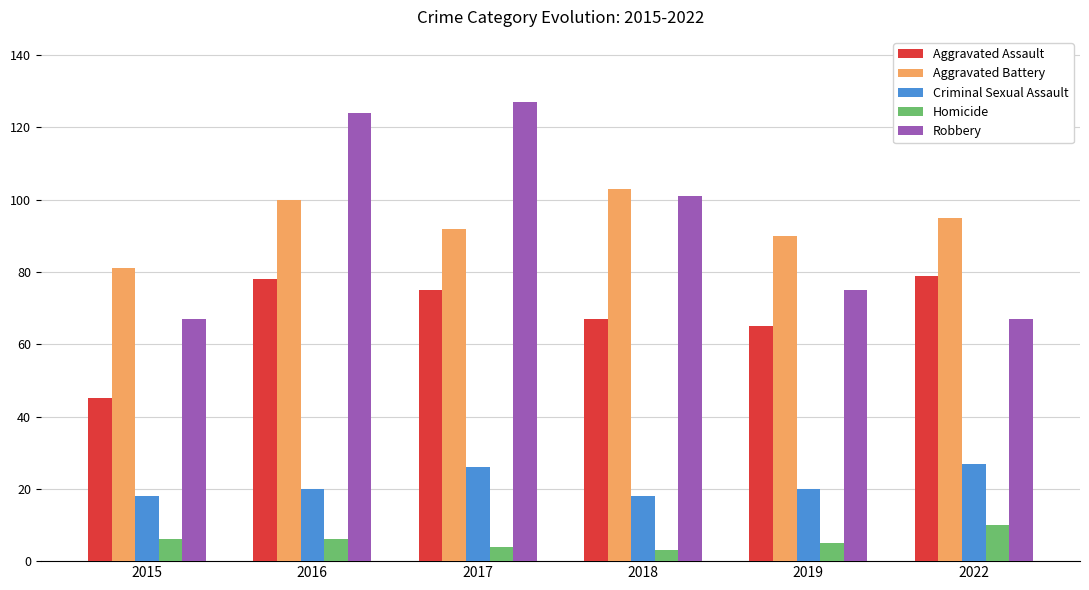

How many bars are there in total?

30